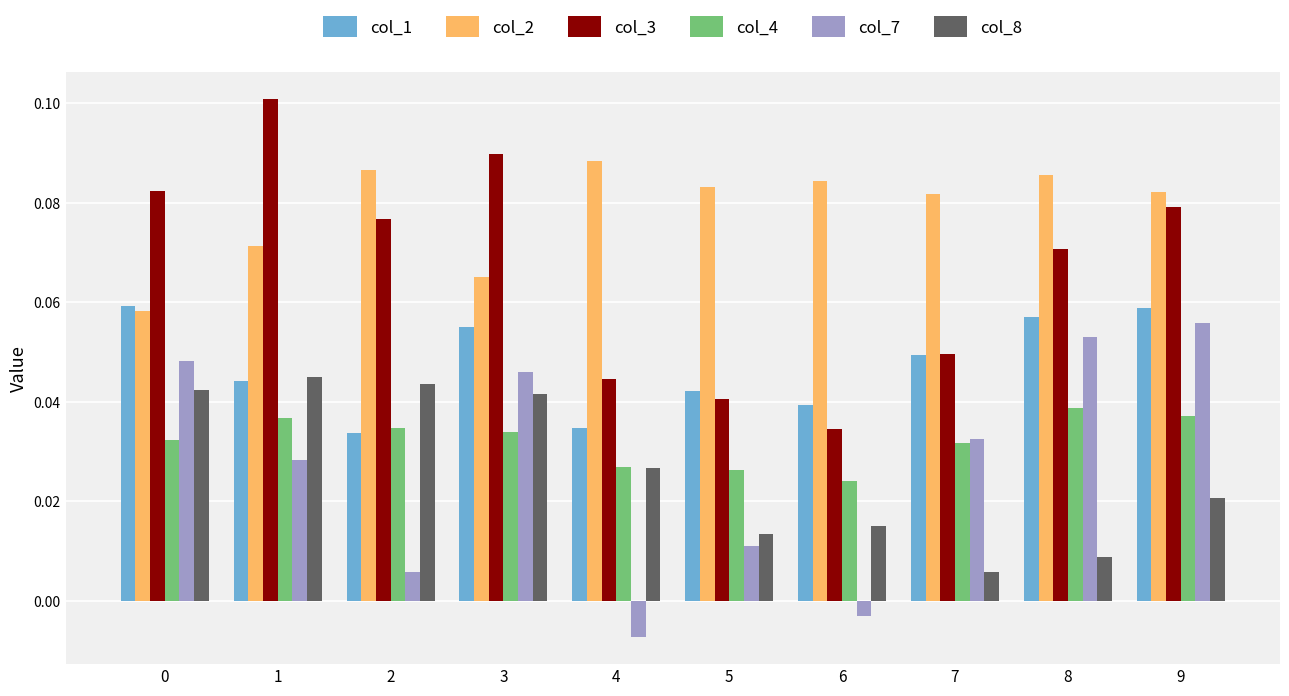

Is the value of col_1 at 1 greater than the value of col_3 at 0?

No